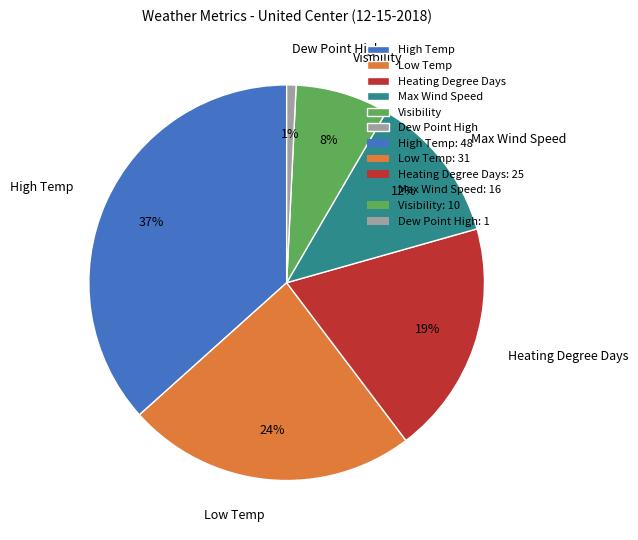

Is it true that Visibility is 1% of the pie?

False